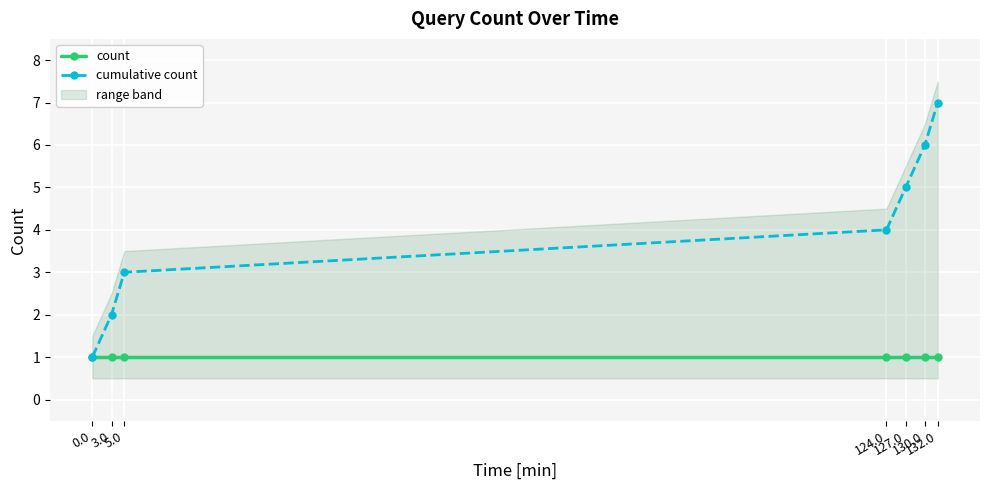

Which series has the largest range (max minus min)?

cumulative count